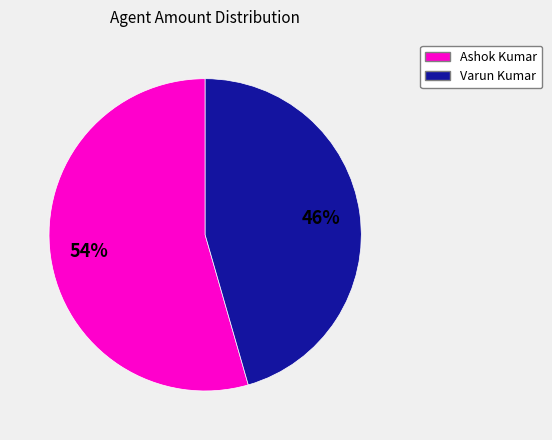

To the nearest percent, what is the average slice percentage?

50%